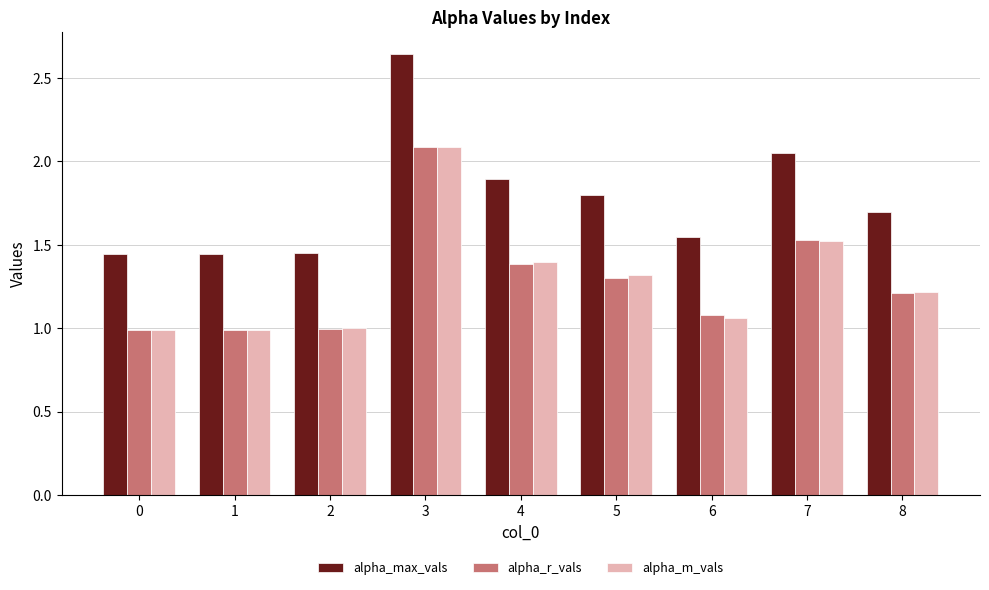

What is the minimum value shown in the chart?

1.0